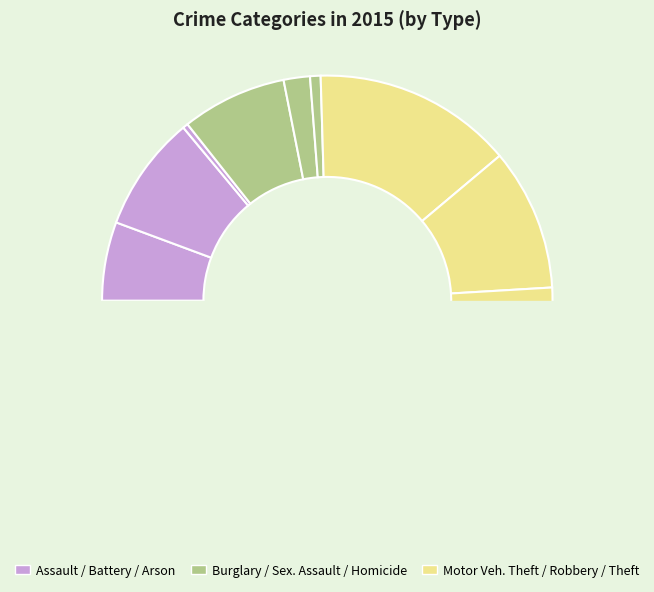

To the nearest percent, what is the average slice percentage?

11%